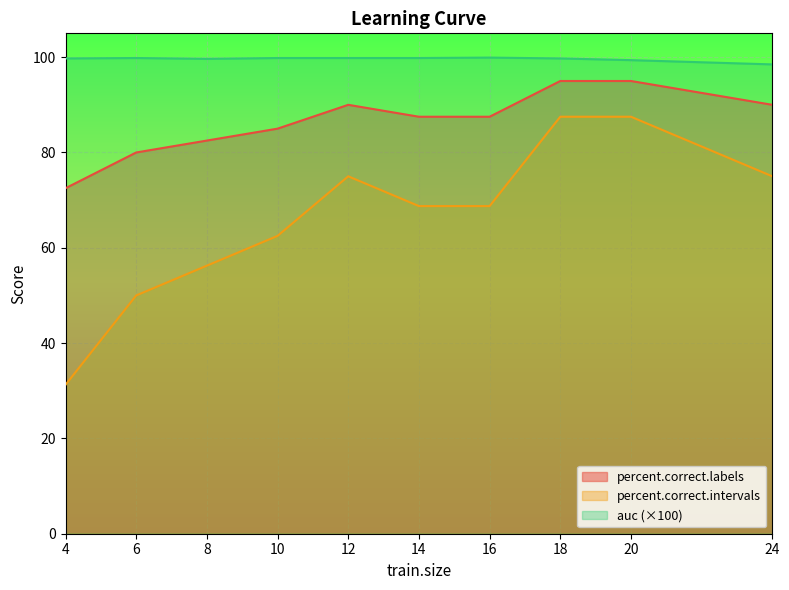

True or false: auc and percent.correct.intervals intersect in this chart.

False